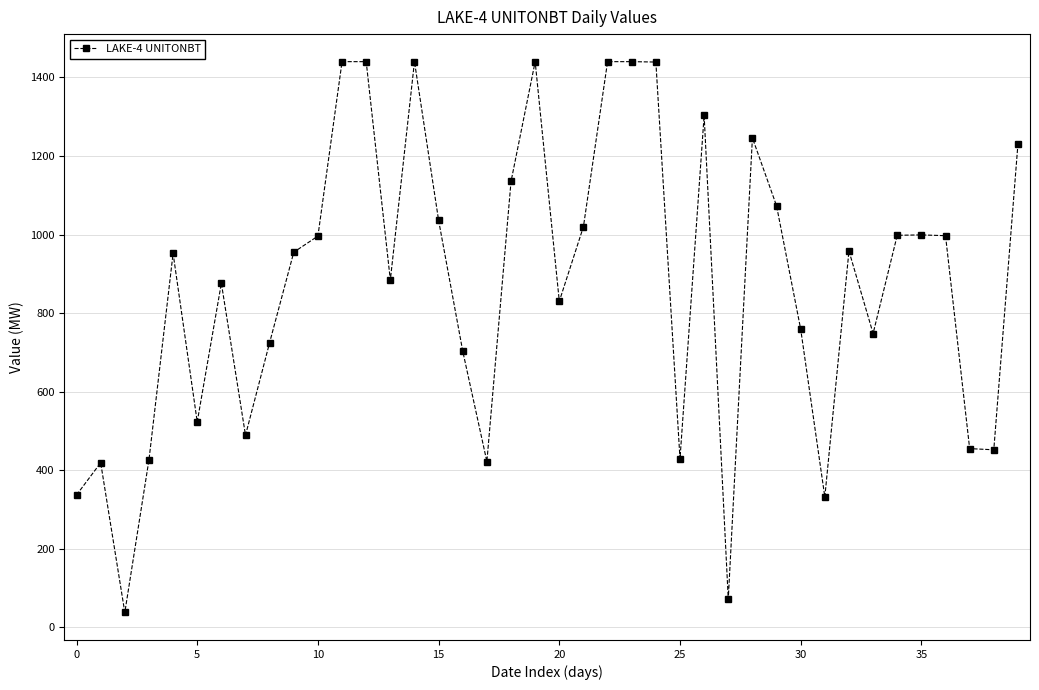

What is the value of the 14th point from the left?

884